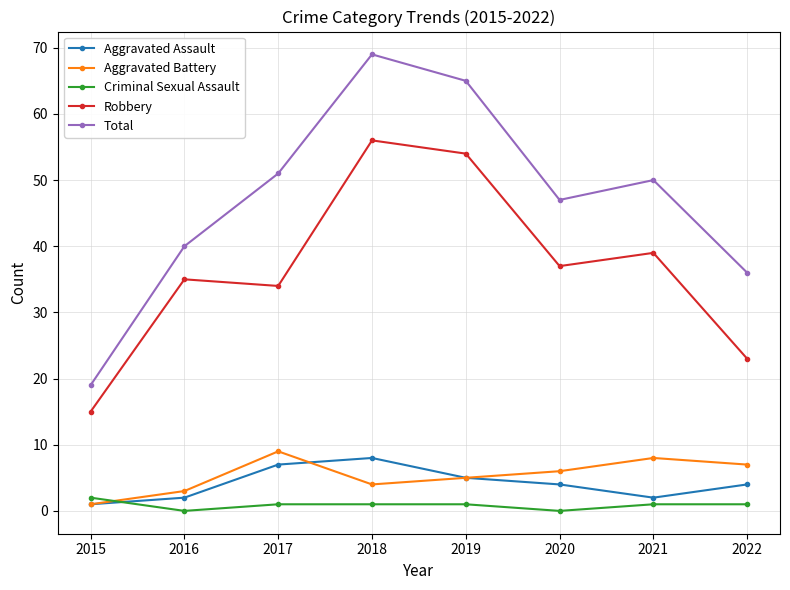

At which label does Criminal Sexual Assault first exceed 1?

2015